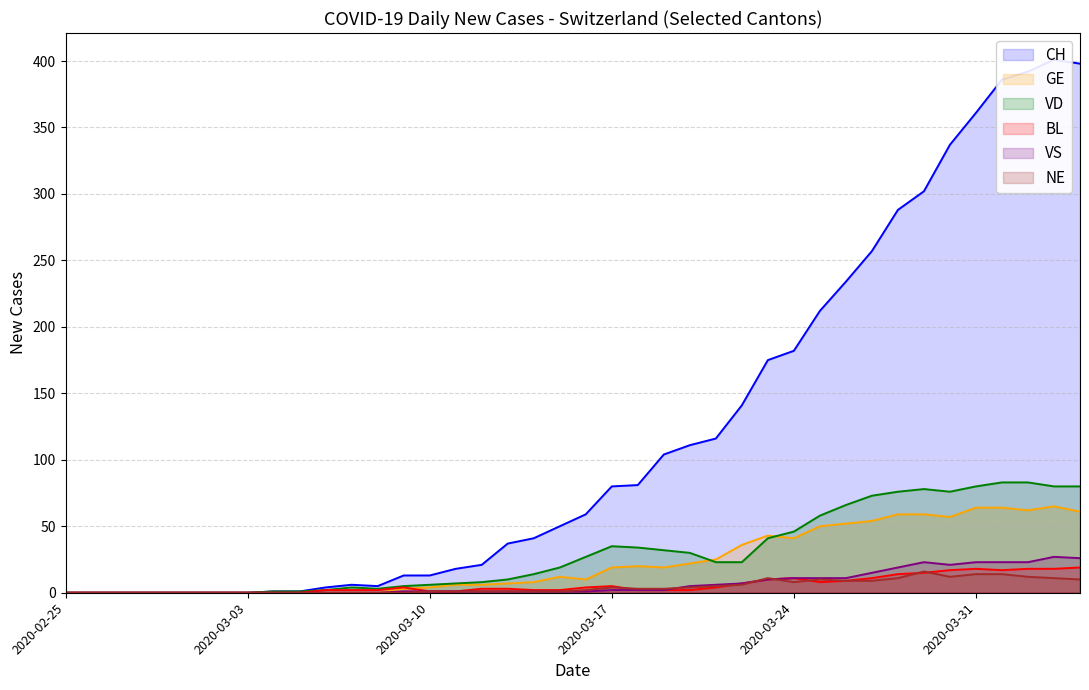

Read the NE value at 2020-03-27.

9